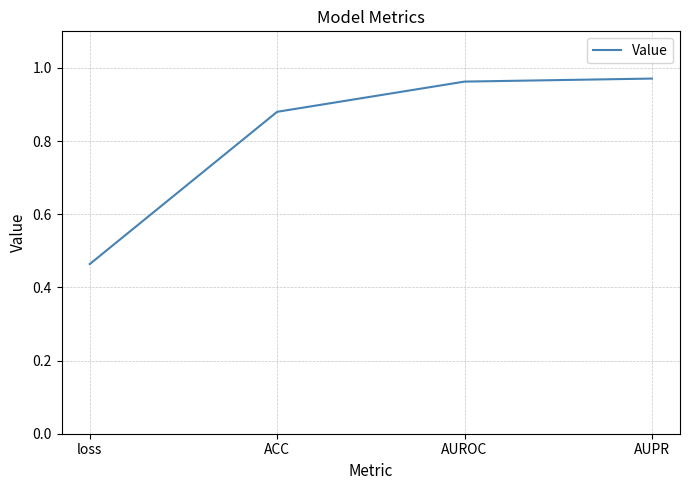

Is it true that the value at ACC is 0.3?

False